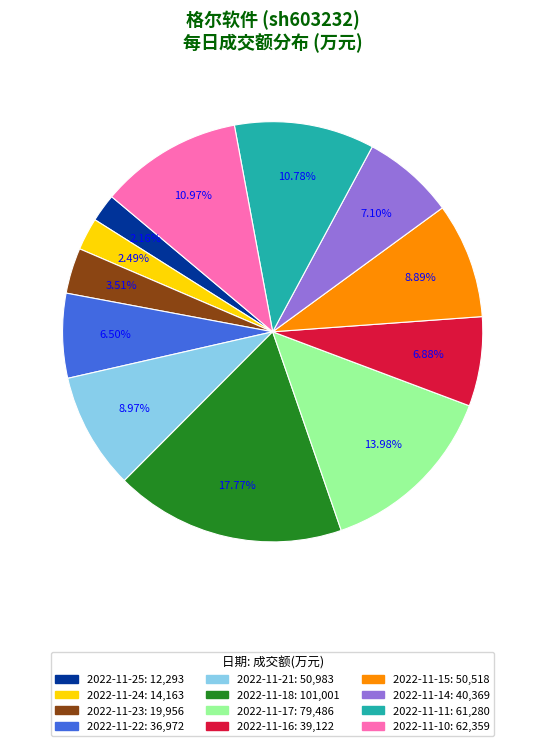

Between 2022-11-17 and 2022-11-22, which is larger?

2022-11-17